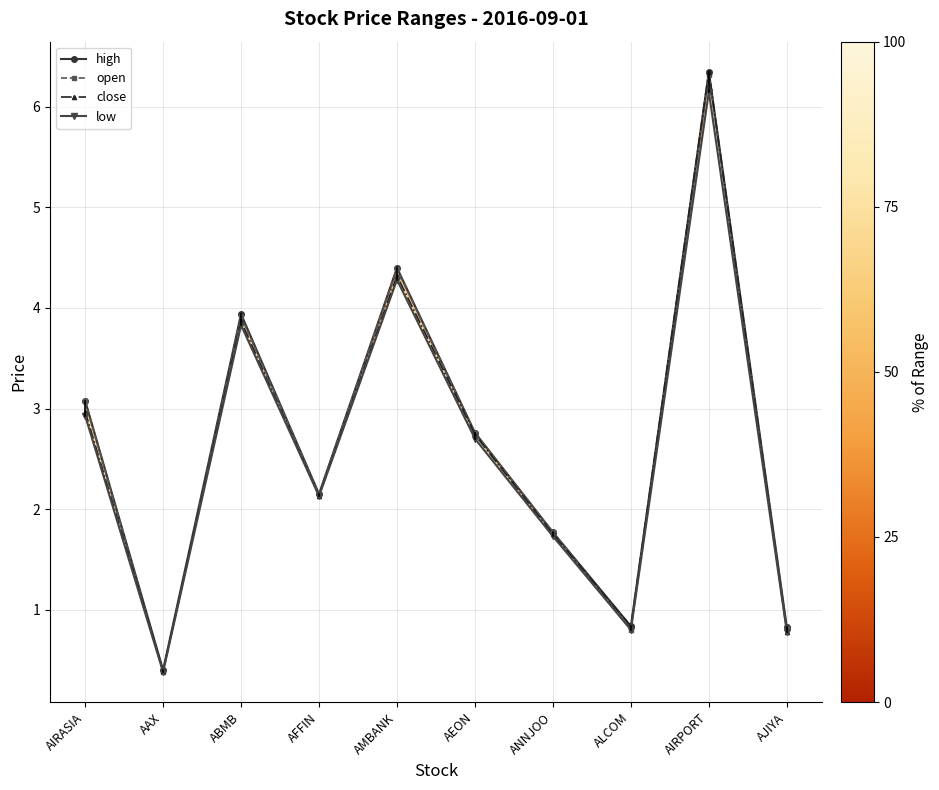

What is the difference between the maximum and minimum values in the open series?

5.9